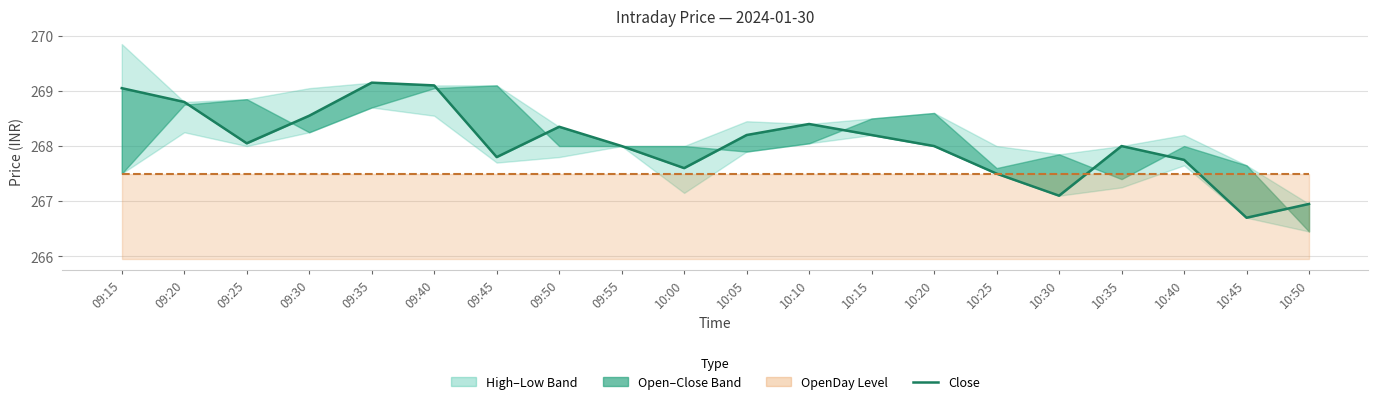

True or false: Close has more than 1 points higher than both neighbors.

True